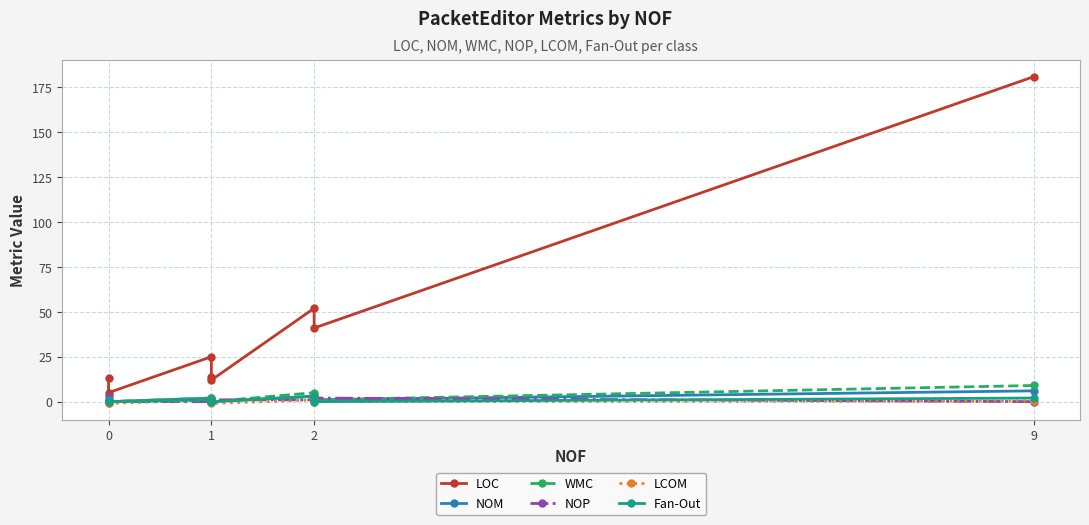

Where is the first local minimum for WMC?

1